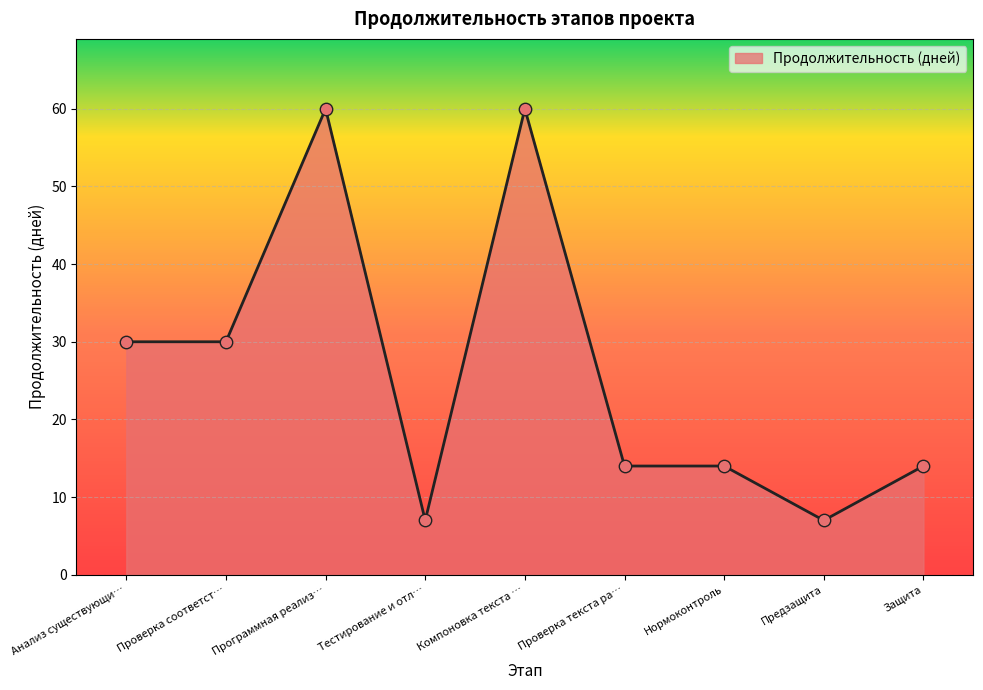

What is the ratio of the value at Предзащита to the value at Проверка текста ра…?

0.5